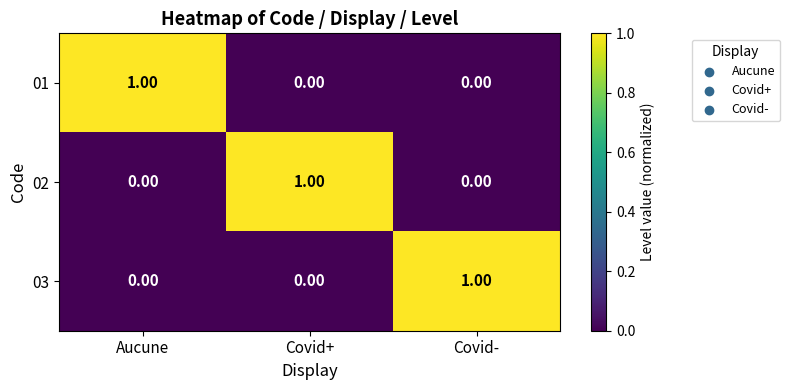

Which category has the highest value in the 03 series?

Covid-